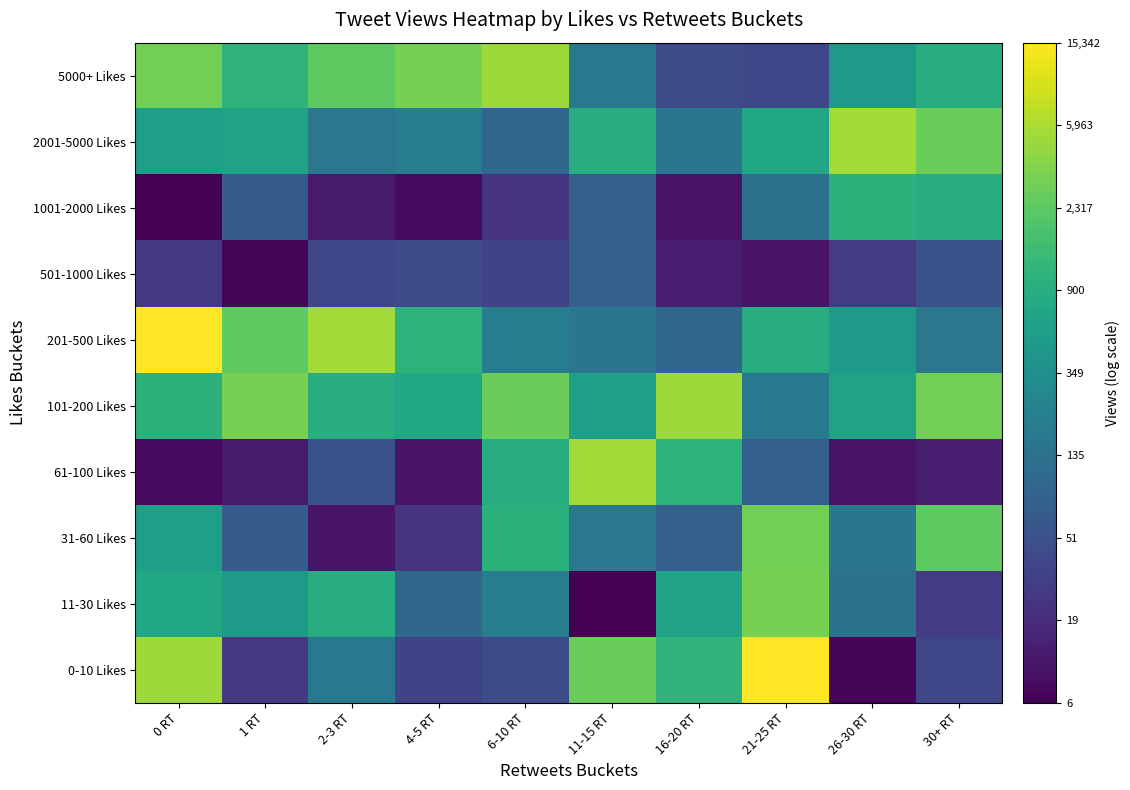

What is the spread (max minus min) of values at 16-20 RT?

6.0